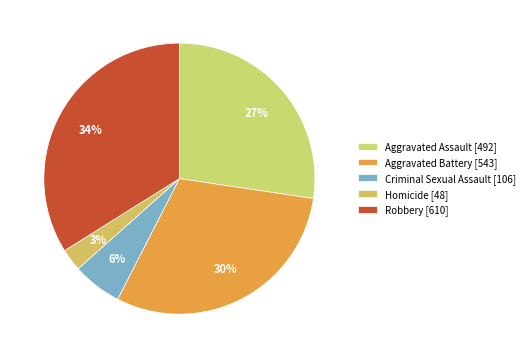

How many segments does this pie chart have?

5